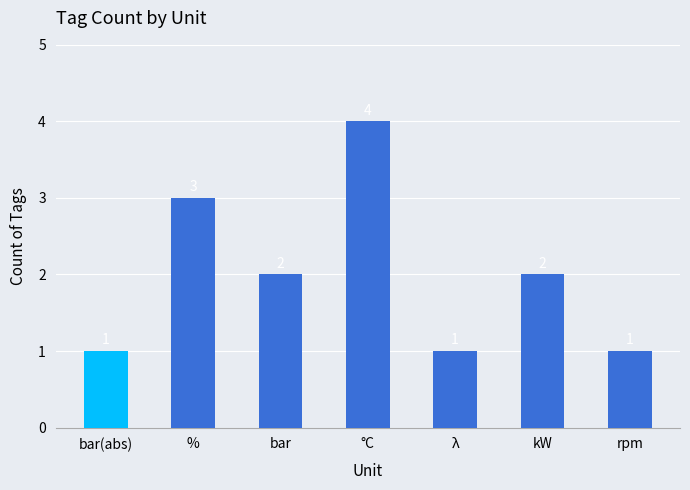

Count the number of categories in the chart.

7